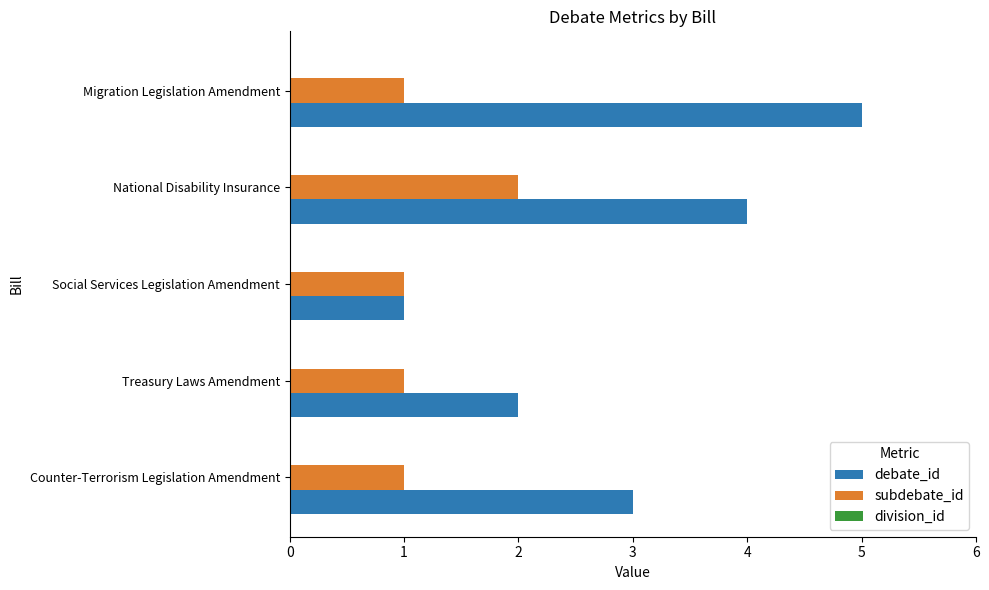

True or false: subdebate_id has a value of 2 at Treasury Laws Amendment.

False